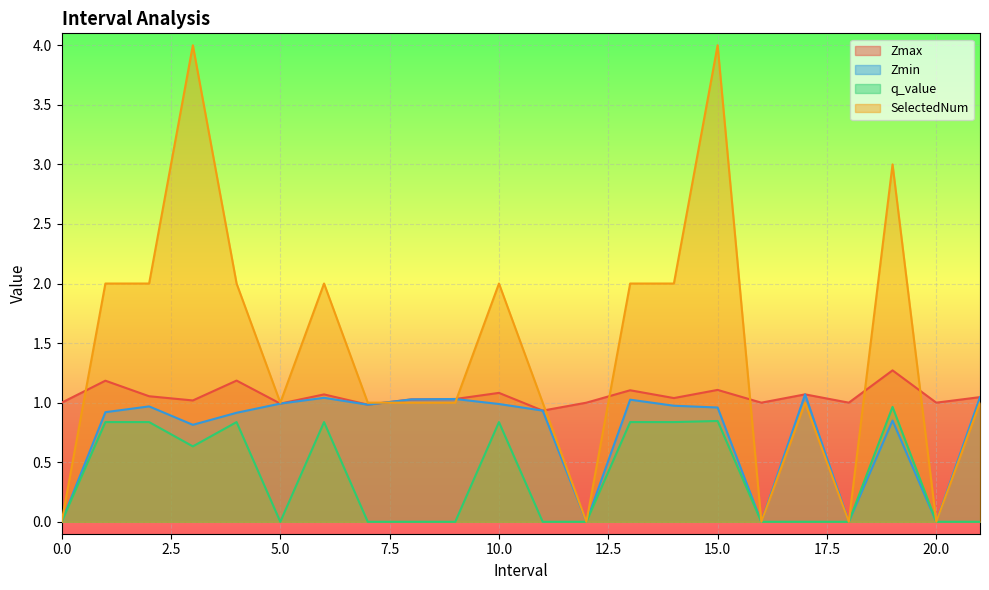

Which series has the widest spread of values?

SelectedNum